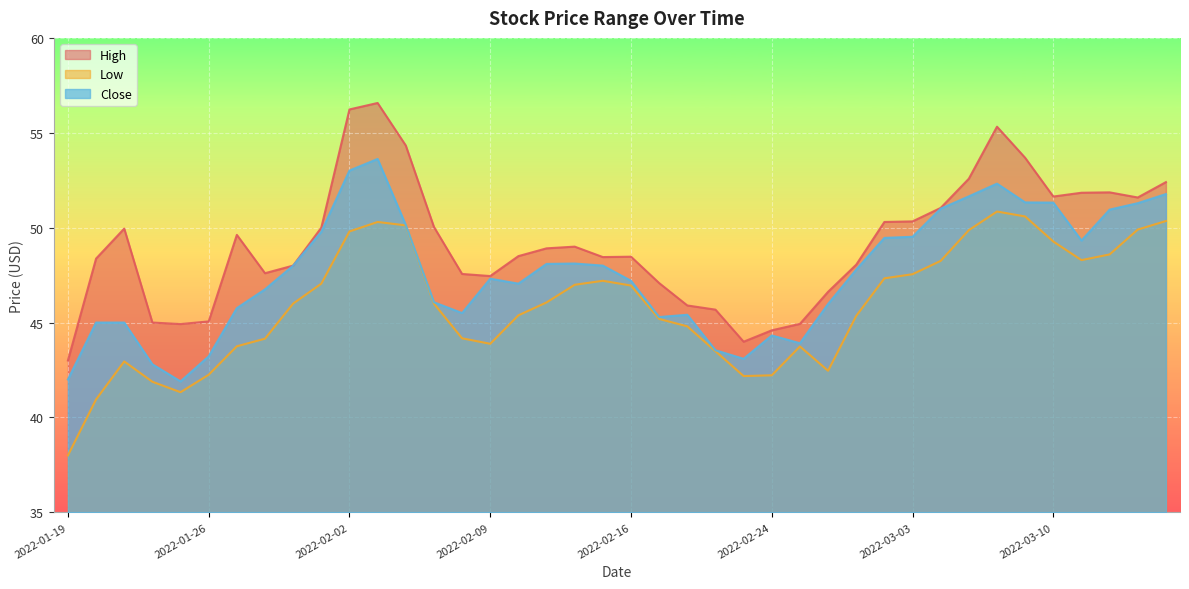

Rank the series at 2022-03-01 from lowest to highest value.

Low, Close, High